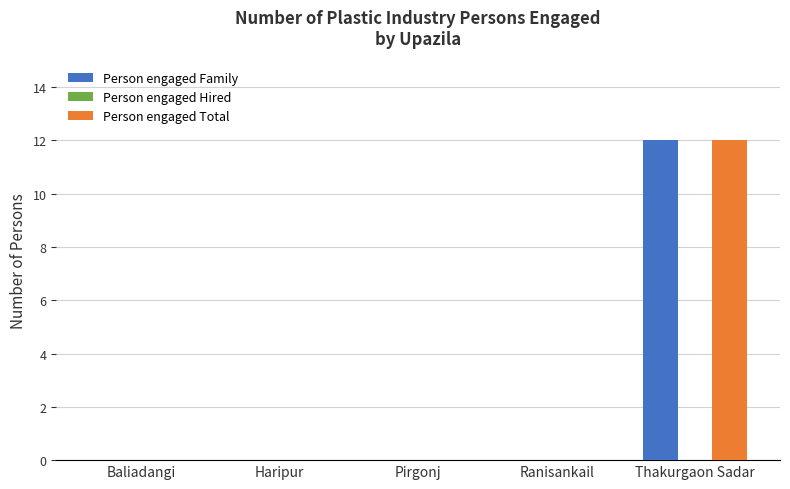

Are the bars horizontal?

No